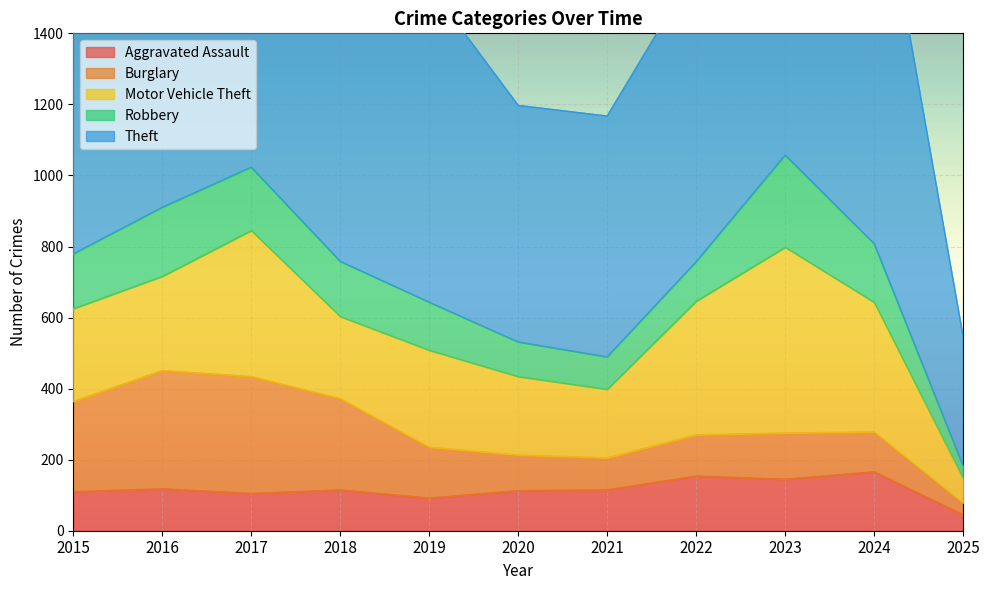

Between which two adjacent categories do Burglary and Aggravated Assault first intersect?

2019 and 2020